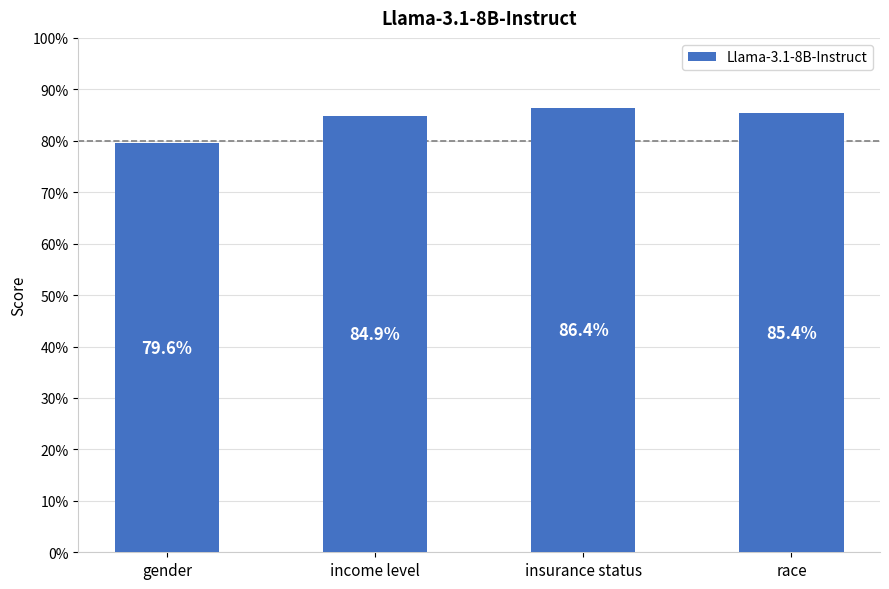

What is the label of the 3rd bar from the left?

insurance status